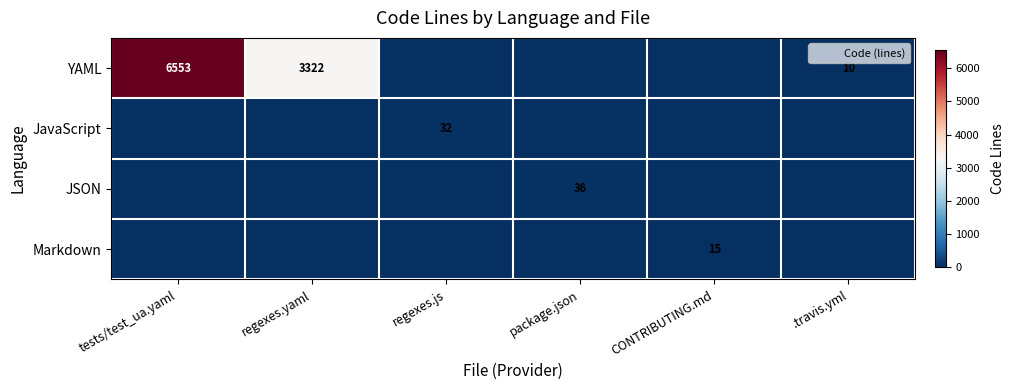

Where is JSON nearest to the value 18?

tests/test_ua.yaml